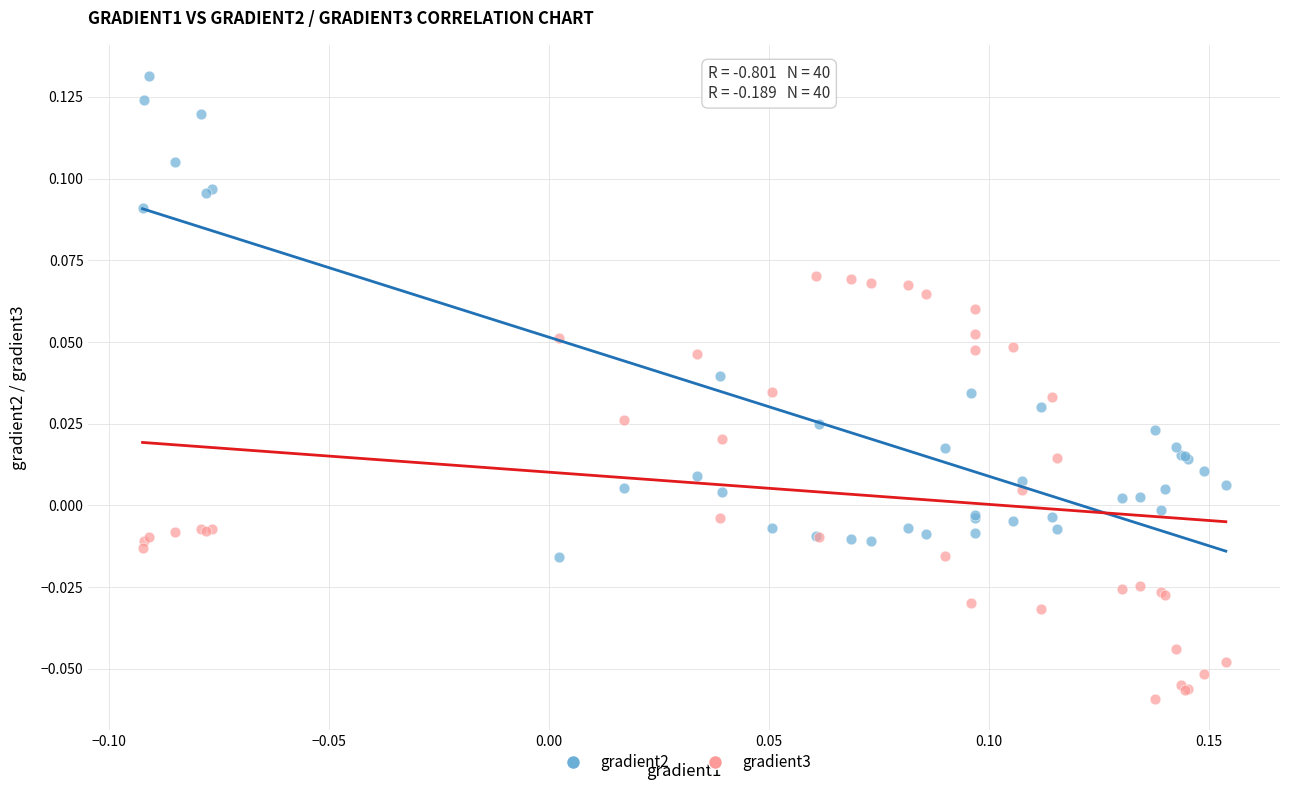

Which series reaches the maximum Y coordinate?

gradient2